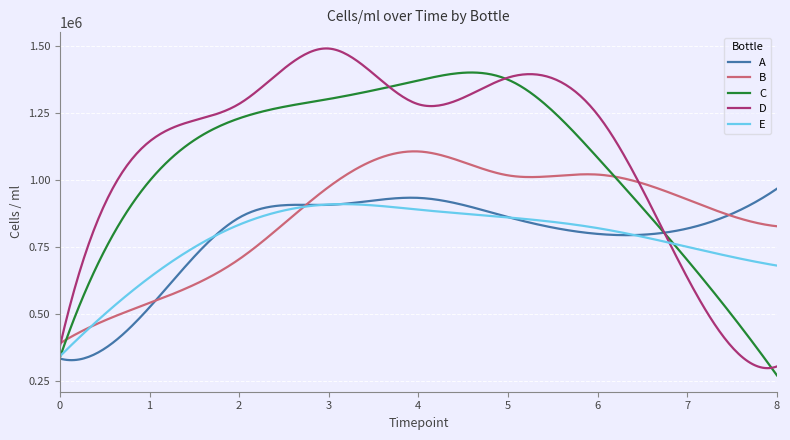

What is the maximum value shown in the chart?

1491416.9